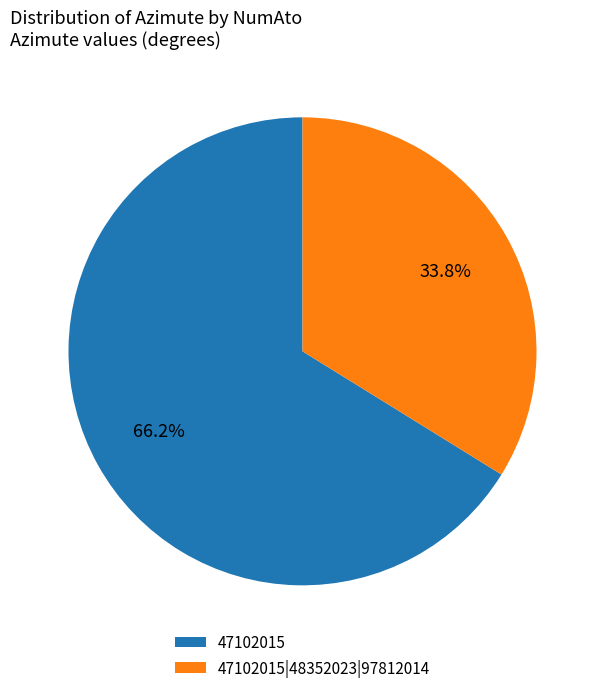

Rank the categories by value from lowest to highest.

47102015|48352023|97812014, 47102015